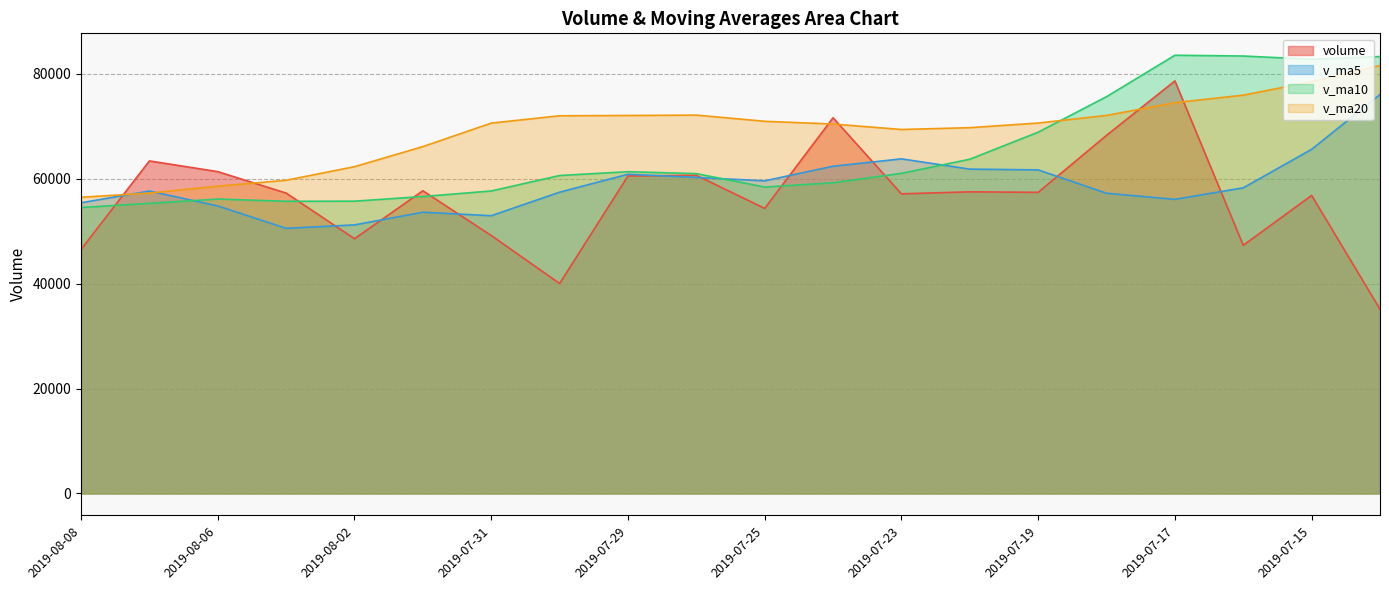

What is the label of the 11th point from the left?

2019-07-25